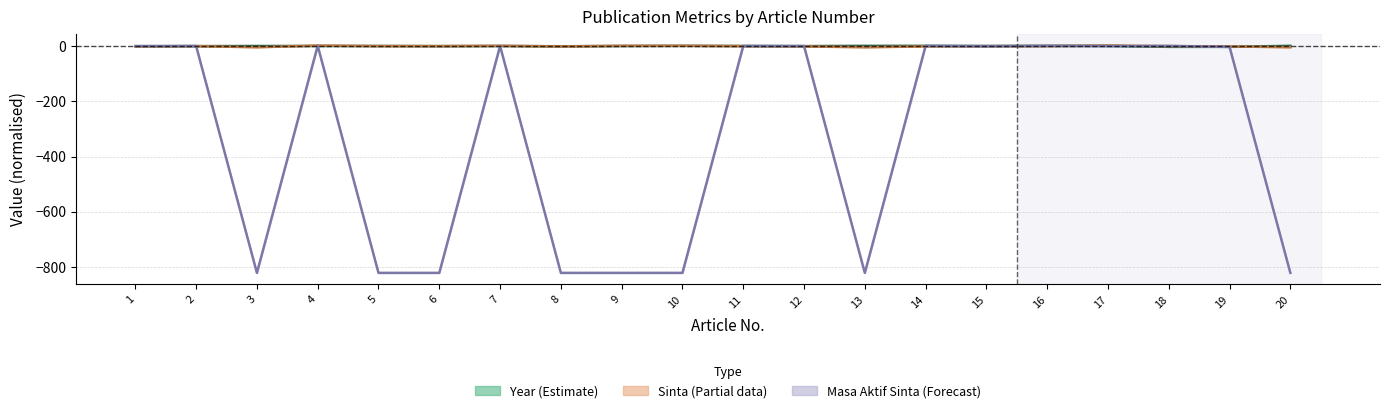

At how many categories does at least one series exceed -490?

20